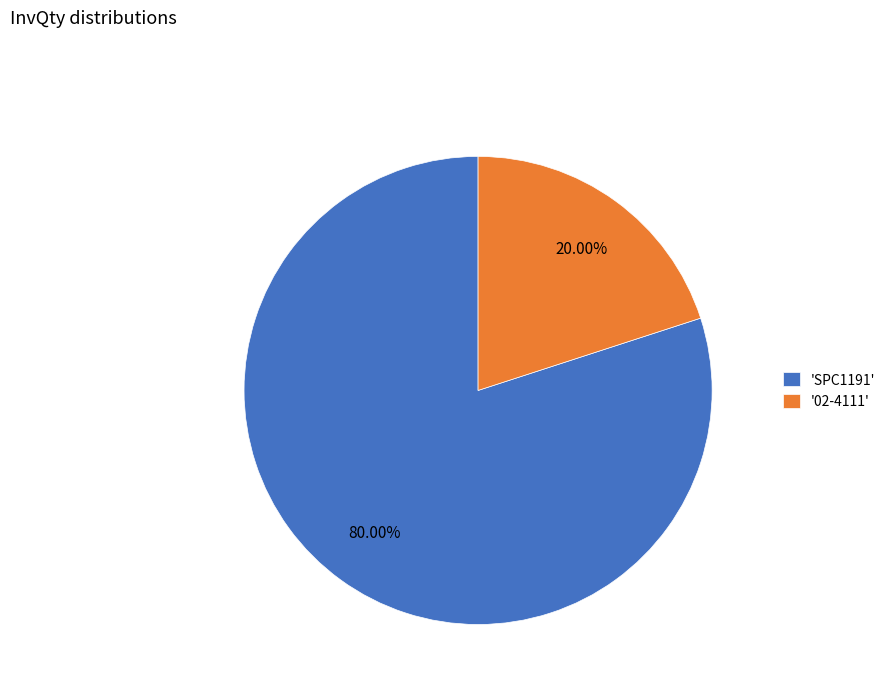

What is the majority slice?

'SPC1191'